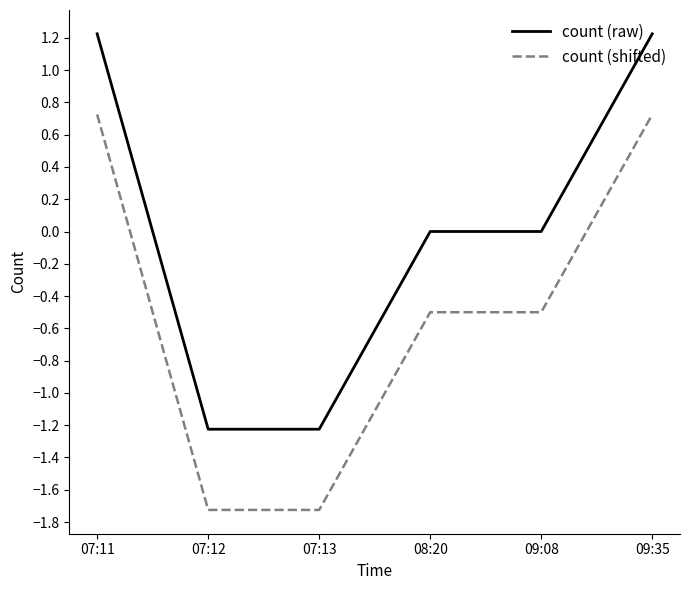

Reading left to right, transcribe all the data shown in this chart.

count (raw): 1.2	-1.2	-1.2	0.0	0.0	1.2
count (shifted): 0.7	-1.7	-1.7	-0.5	-0.5	0.7